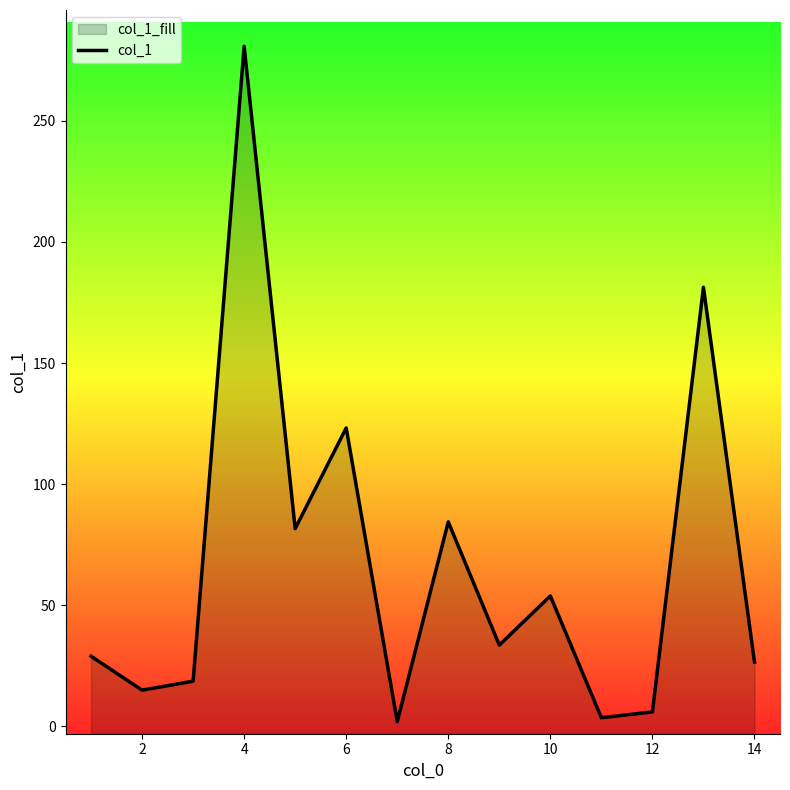

How many interior local peaks (higher than both neighbors) does the data have?

5